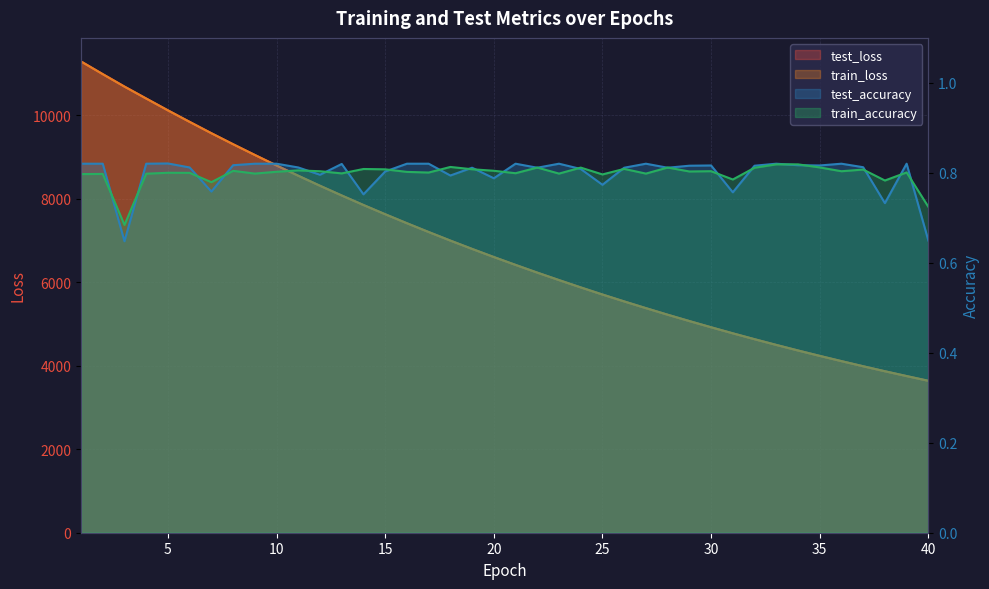

At how many categories does at least one series exceed 9796?

6